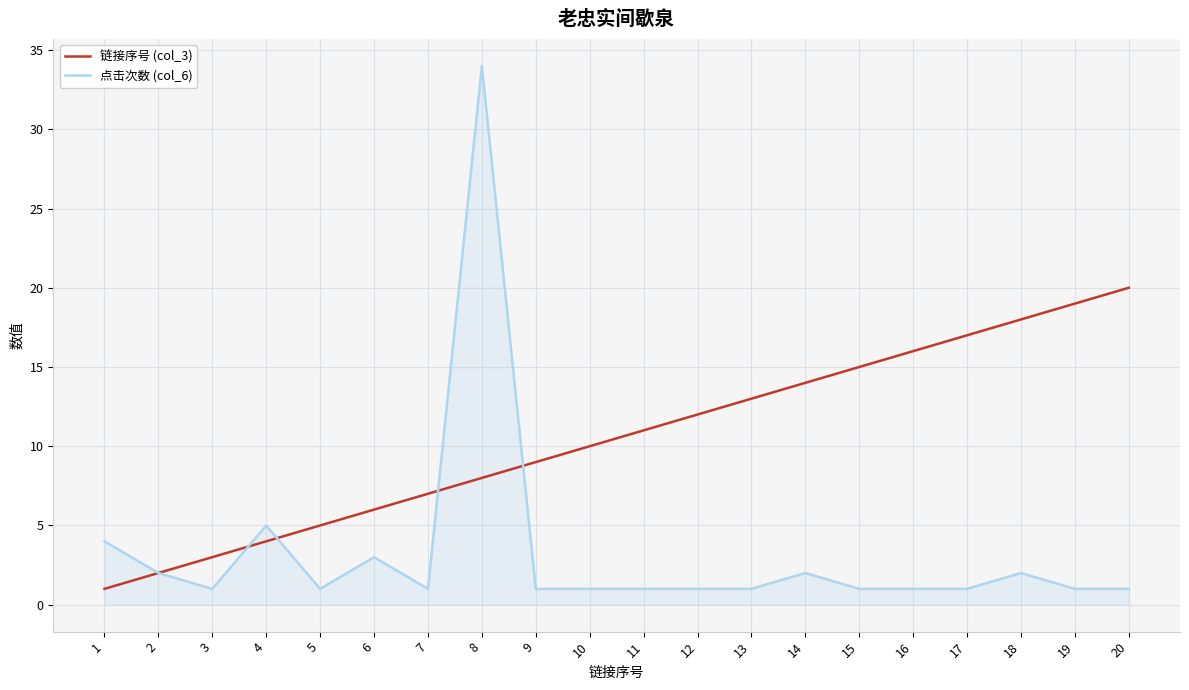

List the series in order of their overall mean, highest first.

链接序号 (col_3), 点击次数 (col_6)